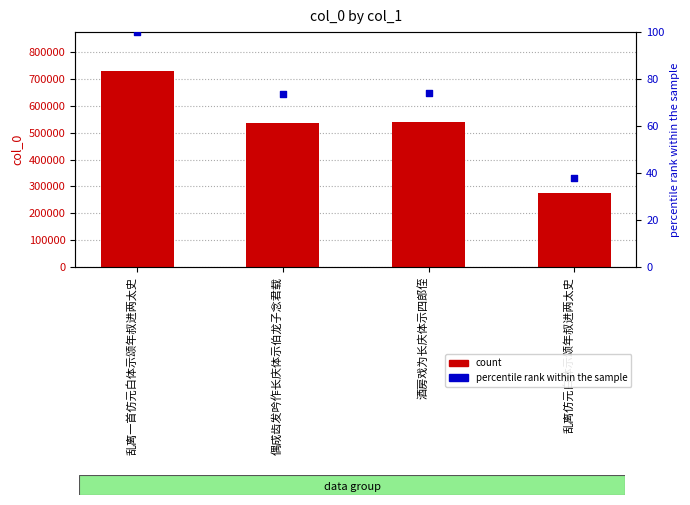

Which series reaches the maximum Y coordinate?

col_0